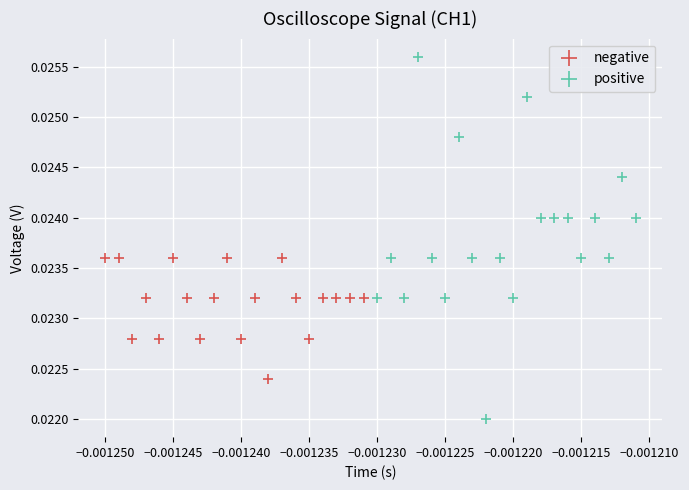

Which series has the widest spread of Y values?

positive